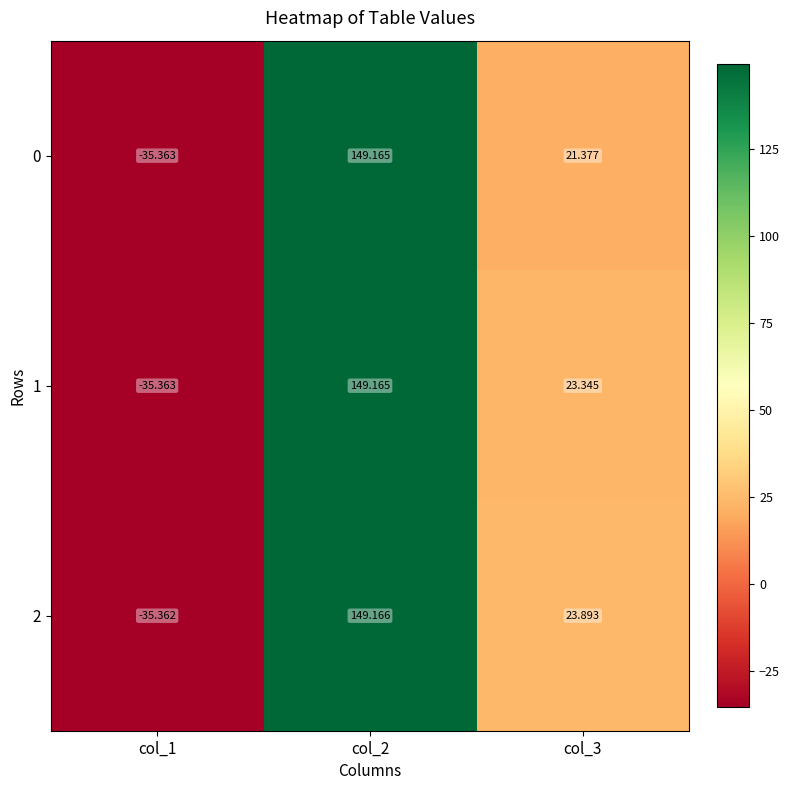

Reading right to left, transcribe all the data shown in this chart.

0: col_3=21.4	col_2=149.2	col_1=-35.4
1: col_3=23.3	col_2=149.2	col_1=-35.4
2: col_3=23.9	col_2=149.2	col_1=-35.4